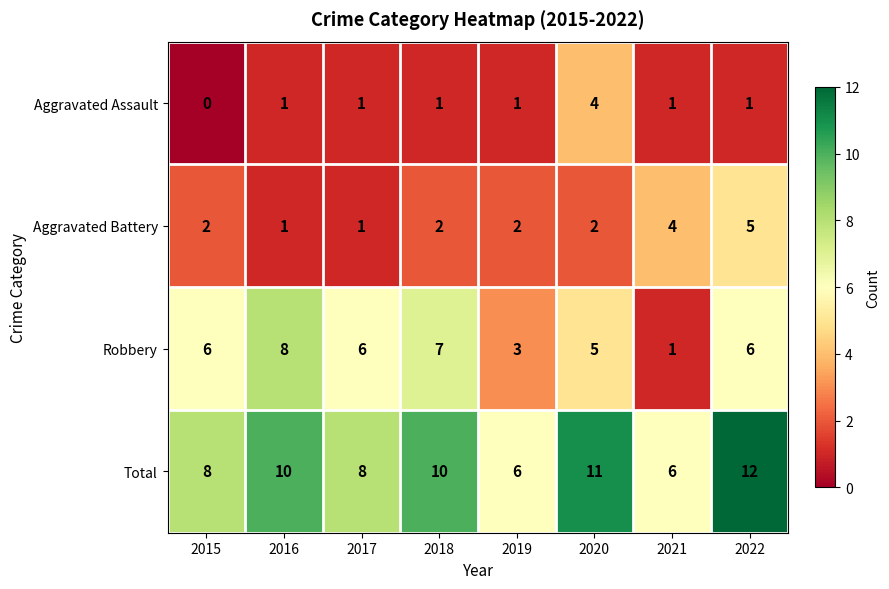

Which series has the widest spread of values?

Robbery